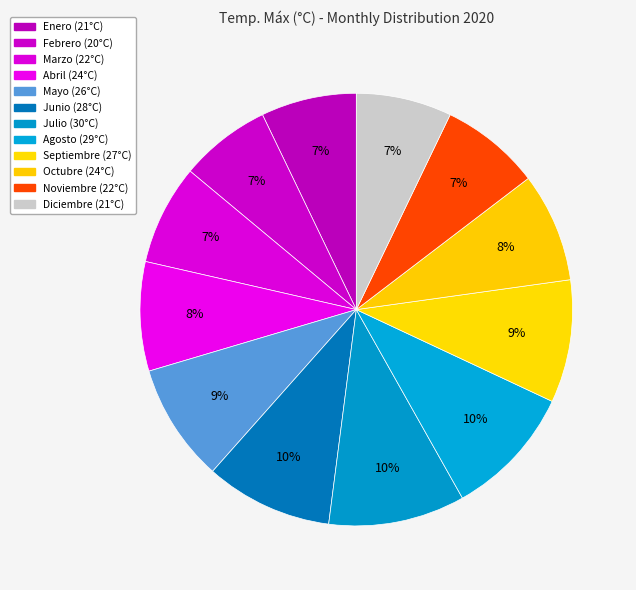

Combined, do Enero and Agosto account for over 50%?

No